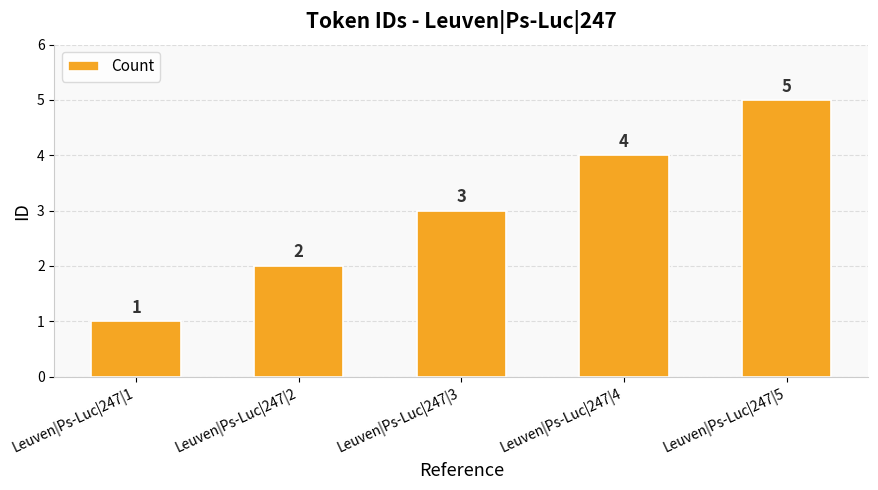

Reading left to right, transcribe all the data shown in this chart.

1	2	3	4	5